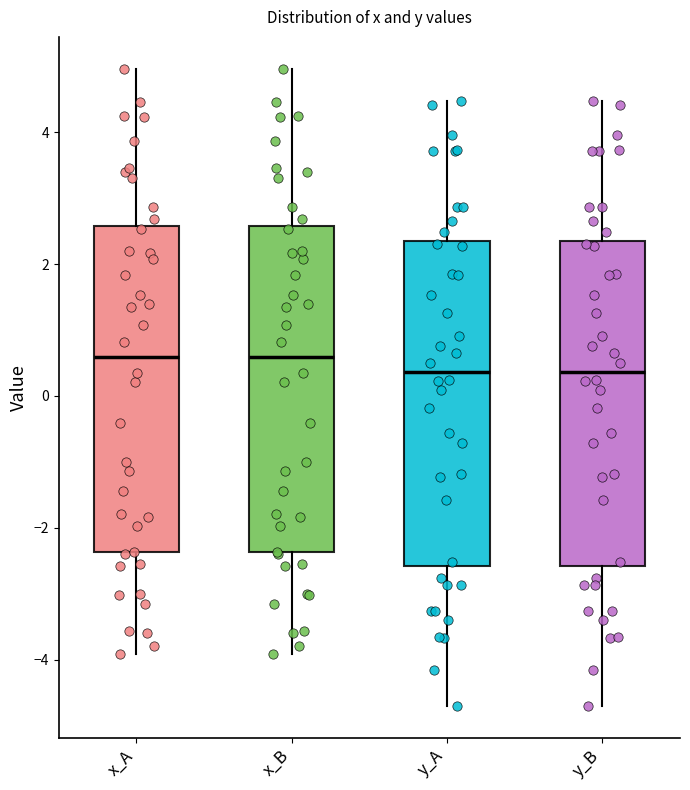

Where does the upper whisker of the box for y_A end on the y-axis? The values are not printed on the chart, so give them approximately, as read against the axis.

4.4